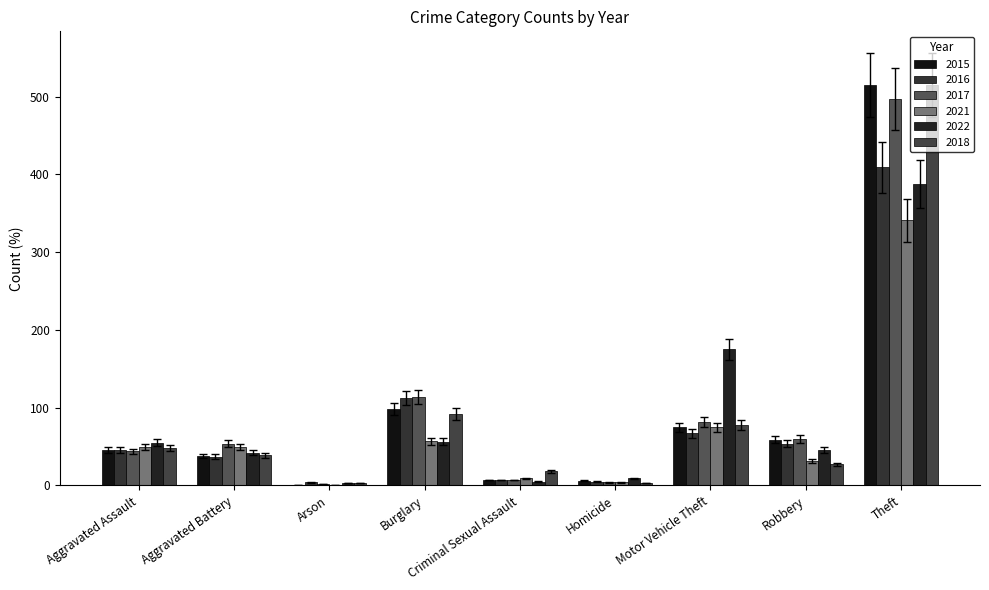

How many distinct data groups are displayed?

6